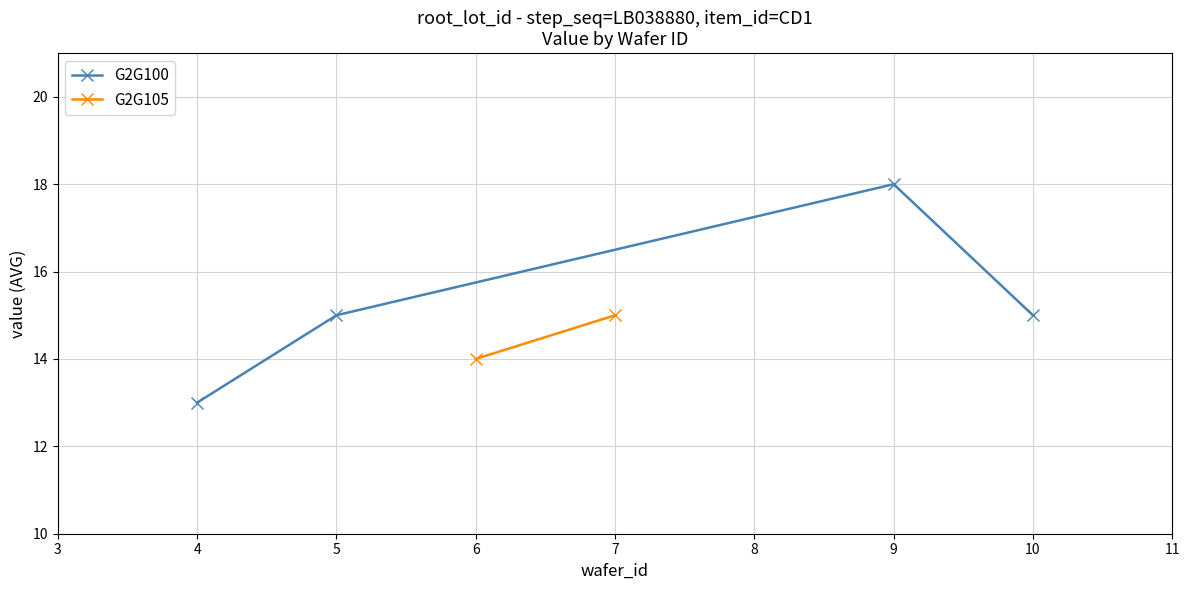

Where is the first local maximum for G2G100?

9